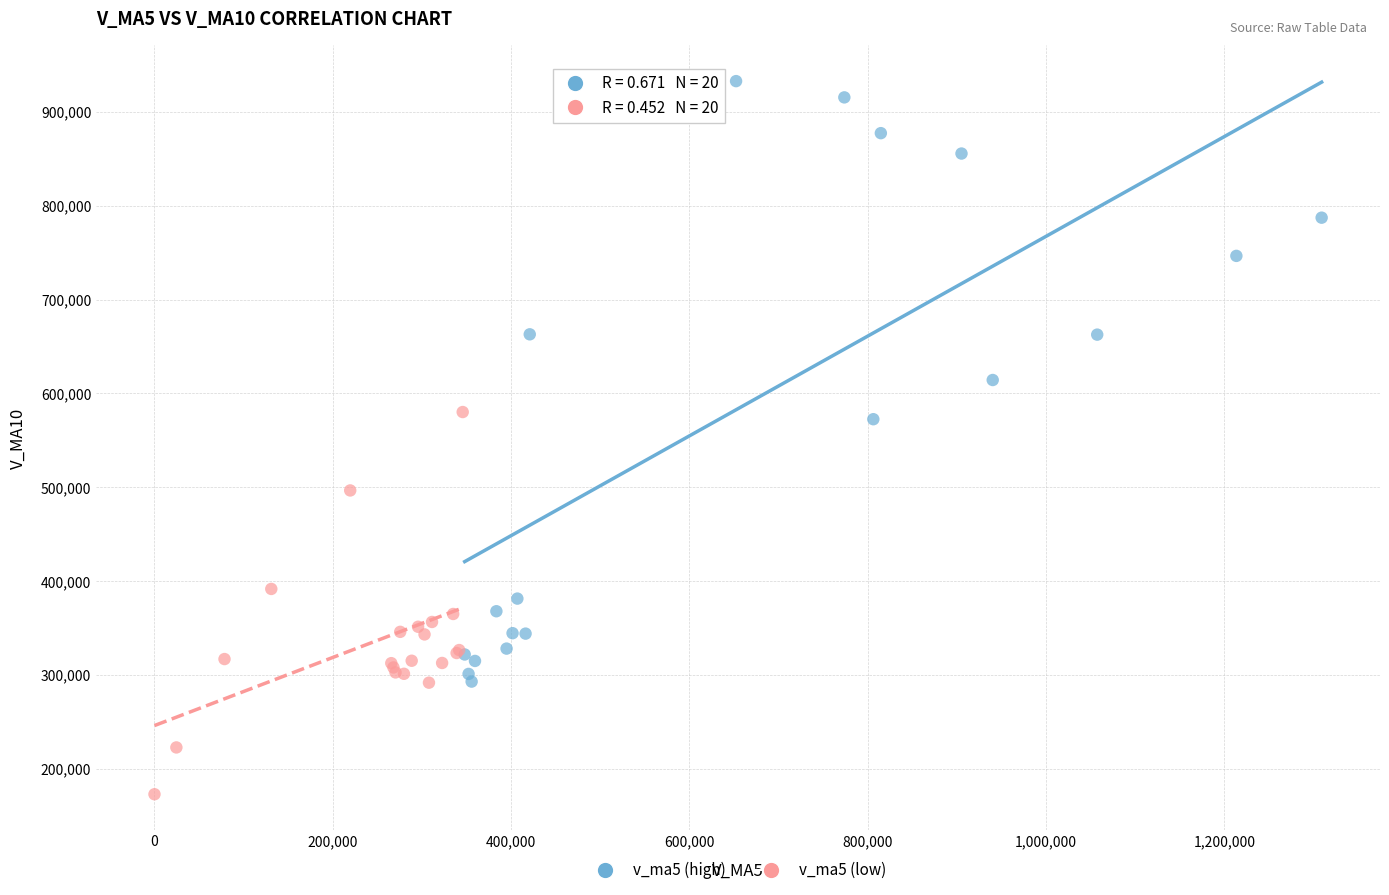

Which series has the largest Y range (max minus min)?

v_ma5 (high)